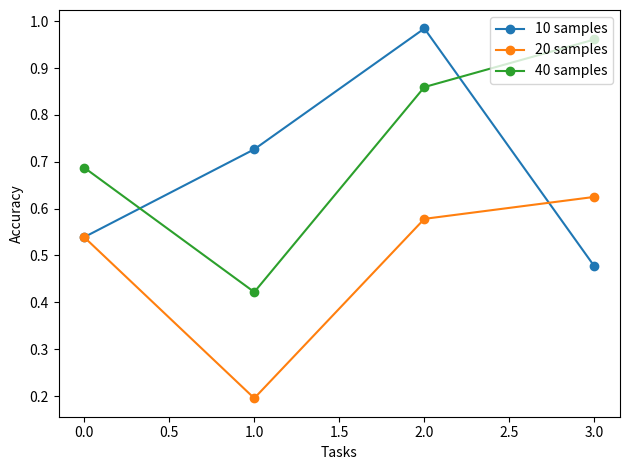

Count the number of data series in this chart.

3